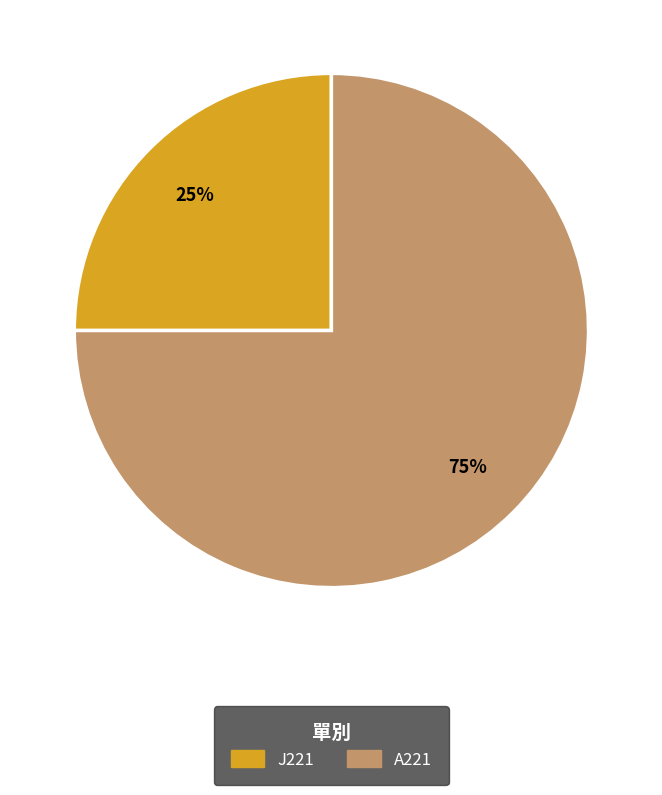

Is there a majority slice in this chart?

Yes